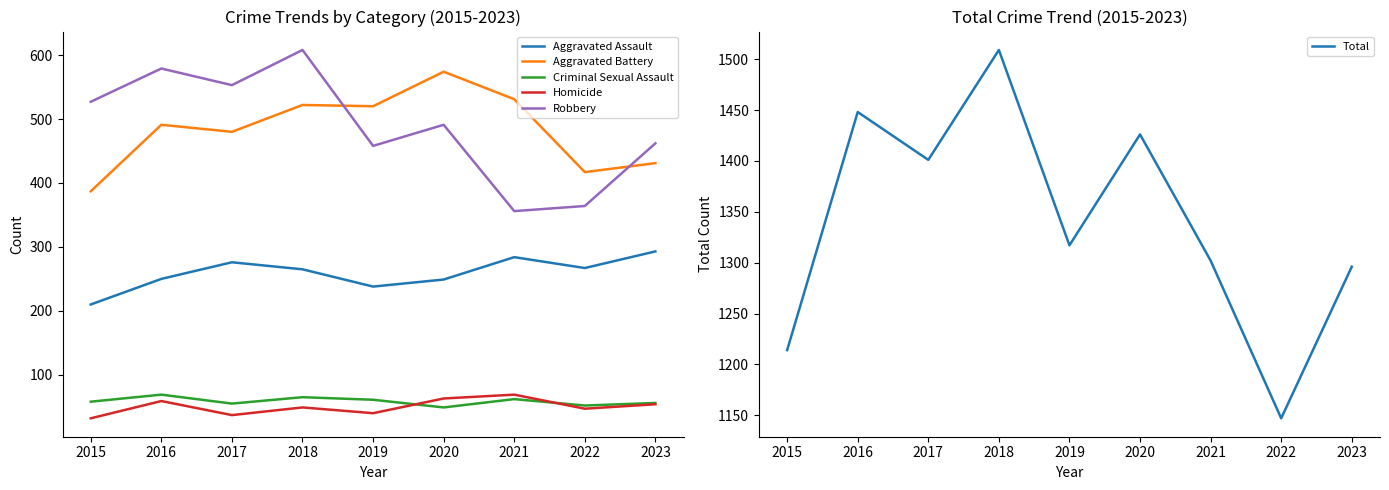

The Robbery series shows 295 at 2016. True or false?

False